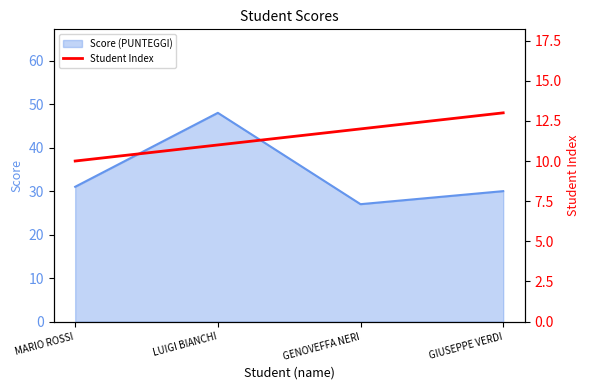

Where is the first local minimum for Score (PUNTEGGI)?

GENOVEFFA NERI